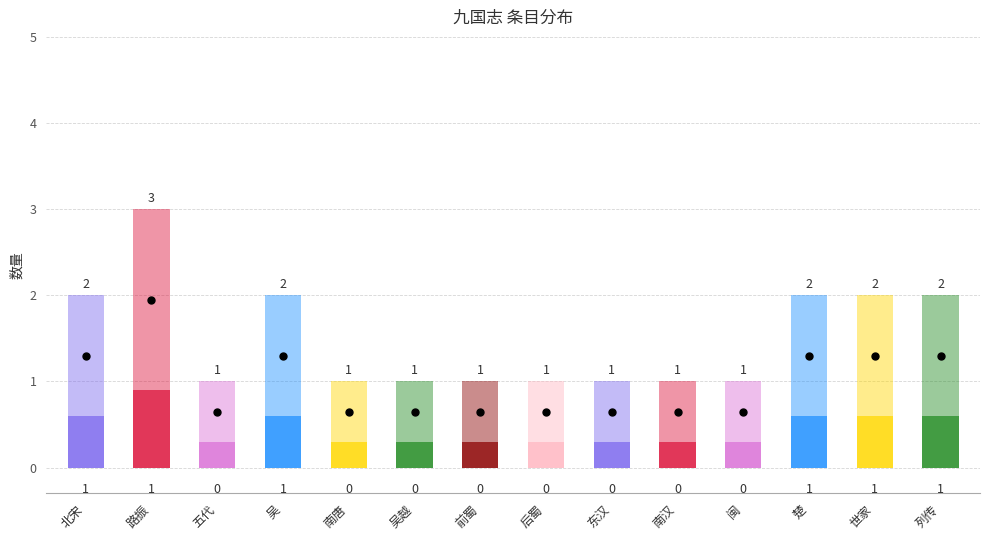

Are the bars grouped side by side (vs. stacked)?

No